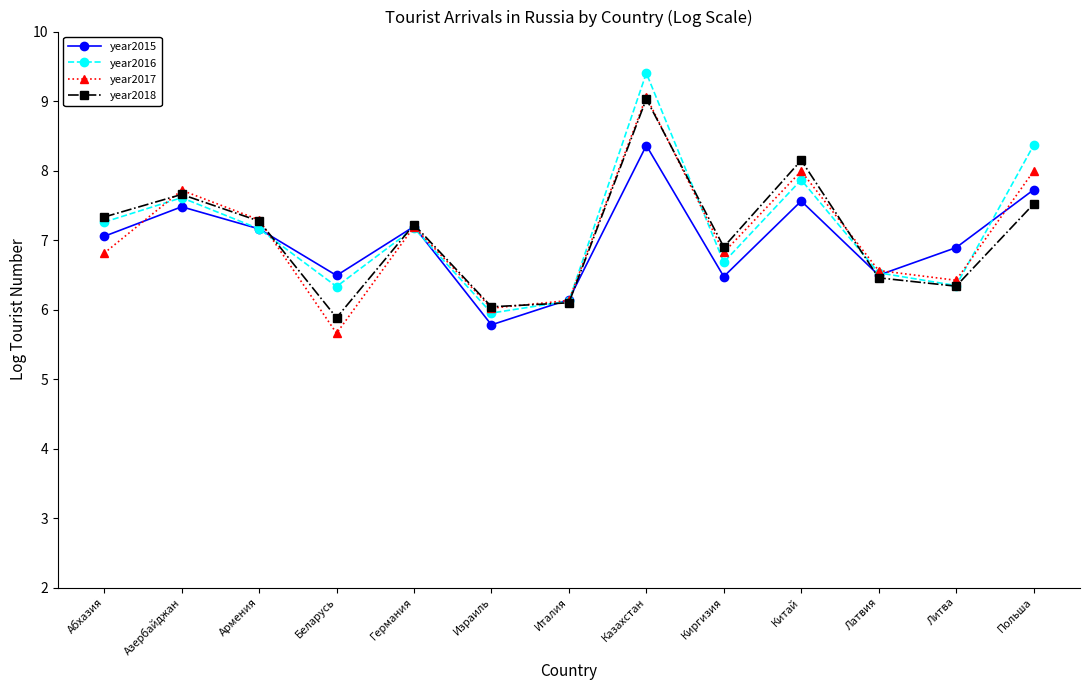

The value of year2016 at Азербайджан is 7.6. True or false?

True